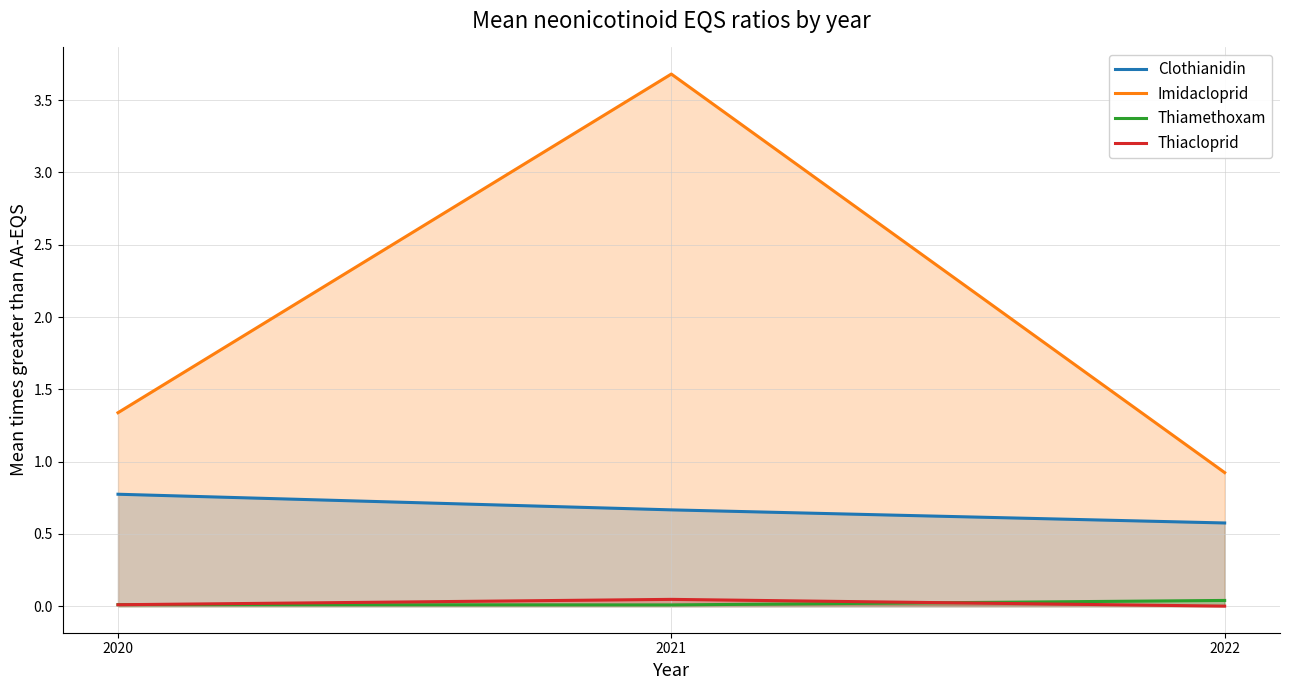

Reading right to left, what are all the values shown in this chart?

Clothianidin: 0.6	0.7	0.8
Imidacloprid: 0.9	3.7	1.3
Thiamethoxam: 0.0	0.0	0.0
Thiacloprid: 0.0	0.0	0.0